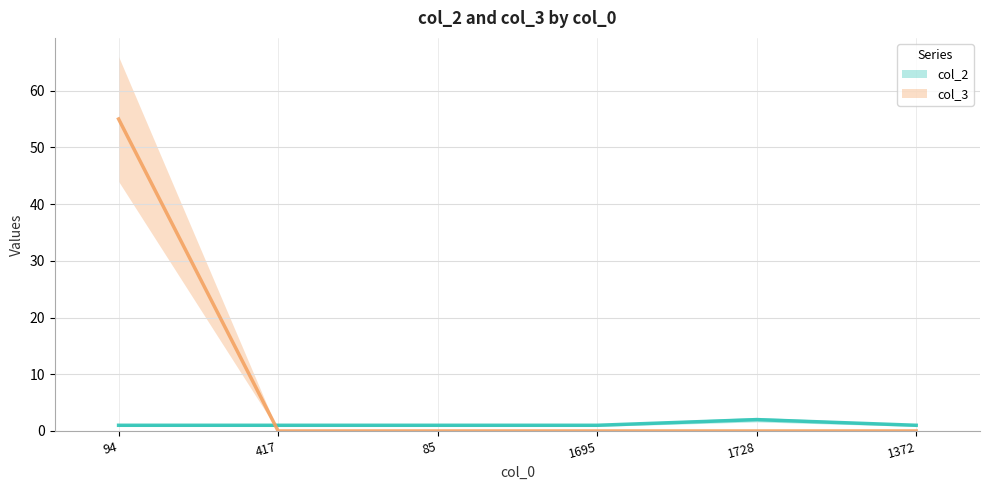

At which label is col_2 closest to 1?

94